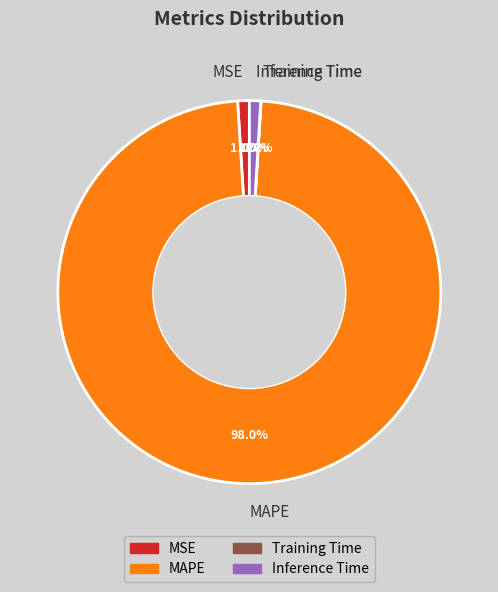

What percentage is NOT represented by MAPE?

2.0%